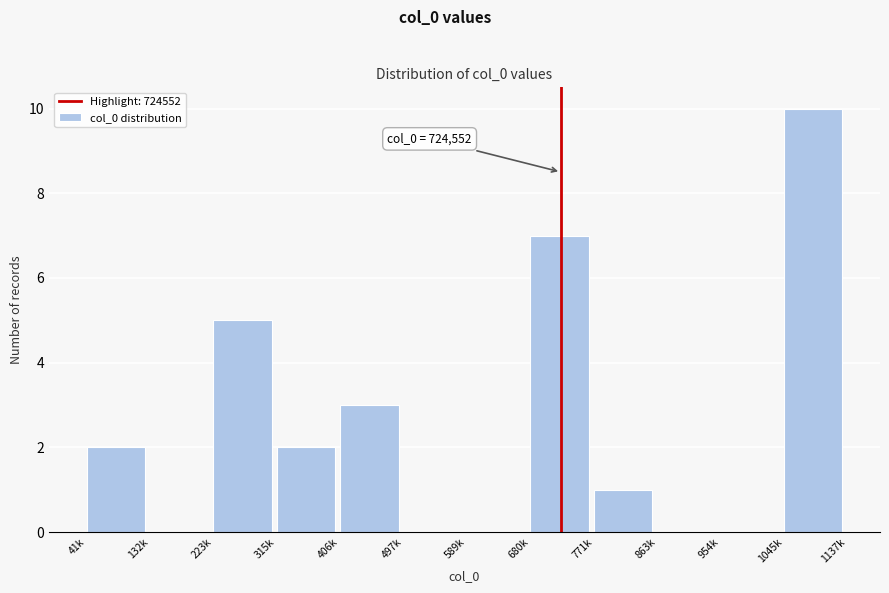

Reading left to right, transcribe all the data shown in this chart.

41k=2	132k=0	223k=5	315k=2	406k=3	497k=0	589k=0	680k=7	771k=1	863k=0	954k=0	1045k=10